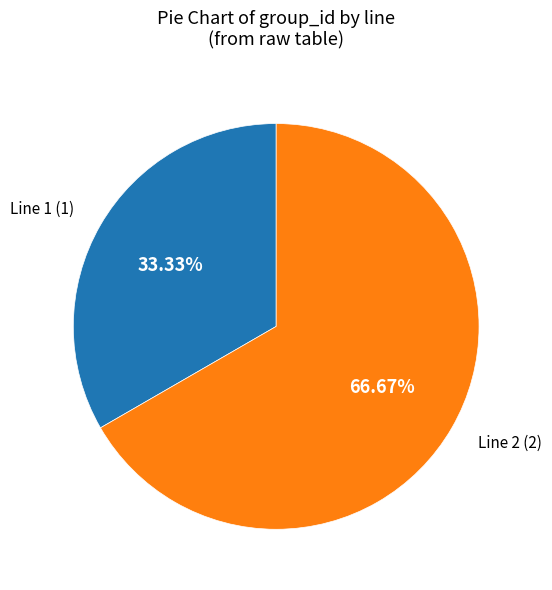

Is there any slice that represents more than half of the pie?

Yes